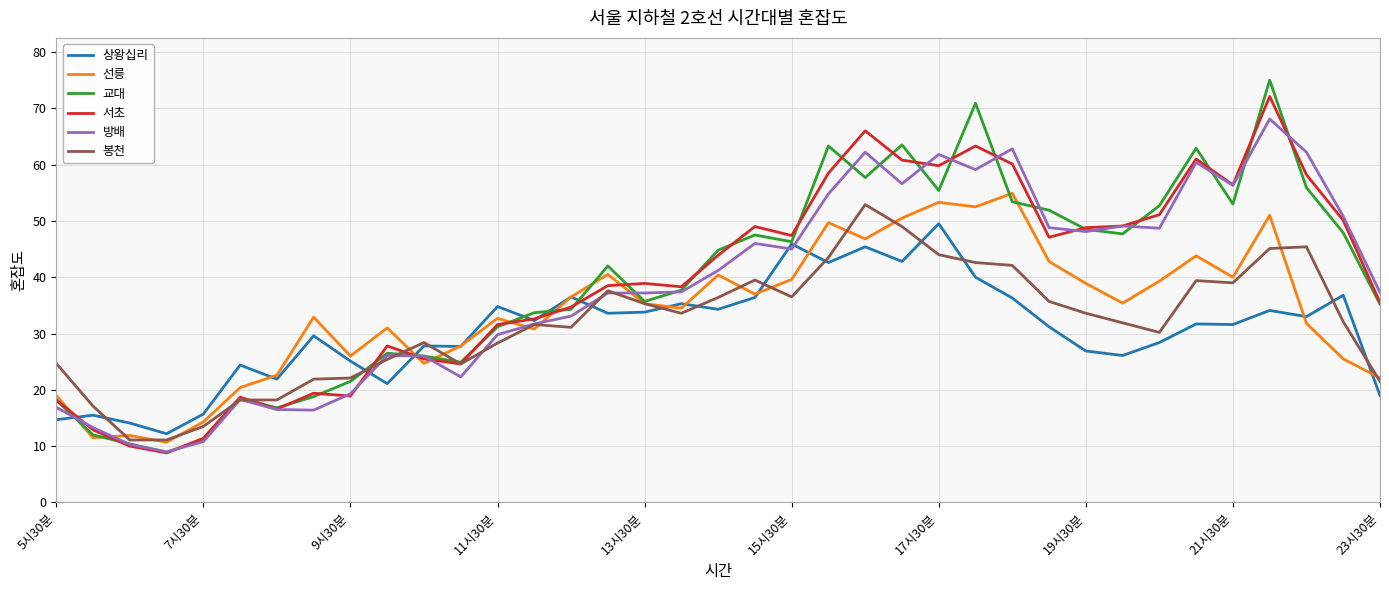

Which series has the largest range (max minus min)?

교대